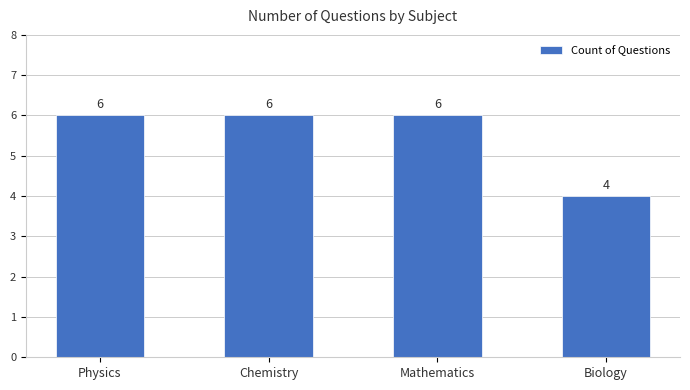

What is the ratio of the value at Chemistry to the value at Physics?

1.0